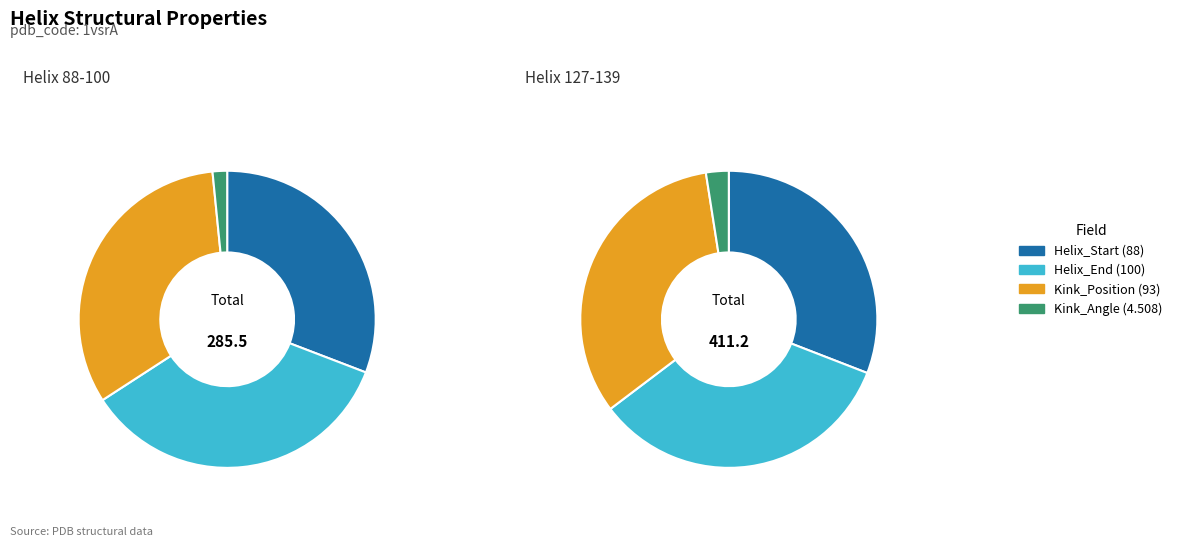

Is it true that Kink_Angle is 10% of the pie?

False